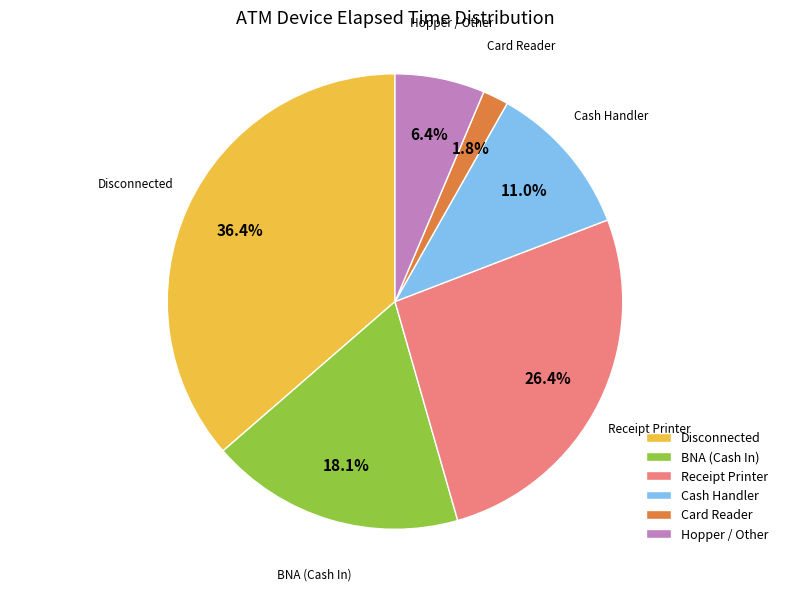

What is the largest slice in the pie chart?

Disconnected